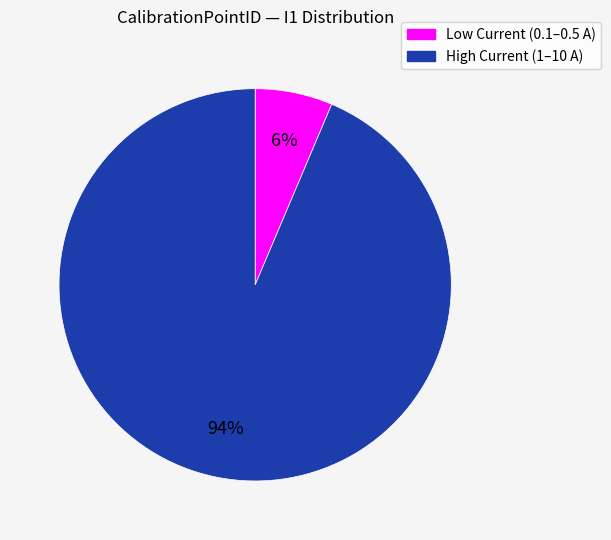

Is there any slice that represents more than half of the pie?

Yes